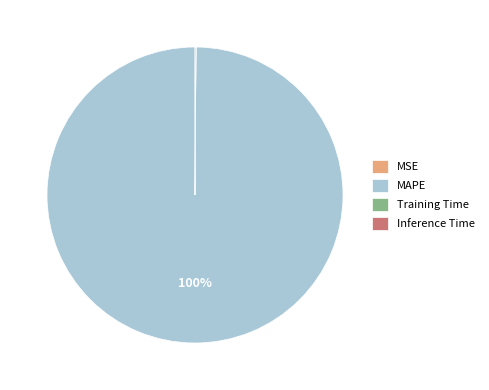

Which category has the biggest portion of the pie?

MAPE